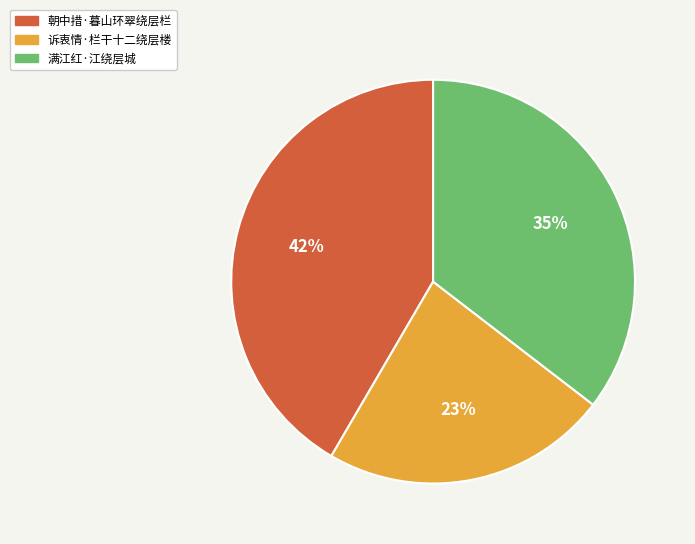

Is there a majority slice in this chart?

No